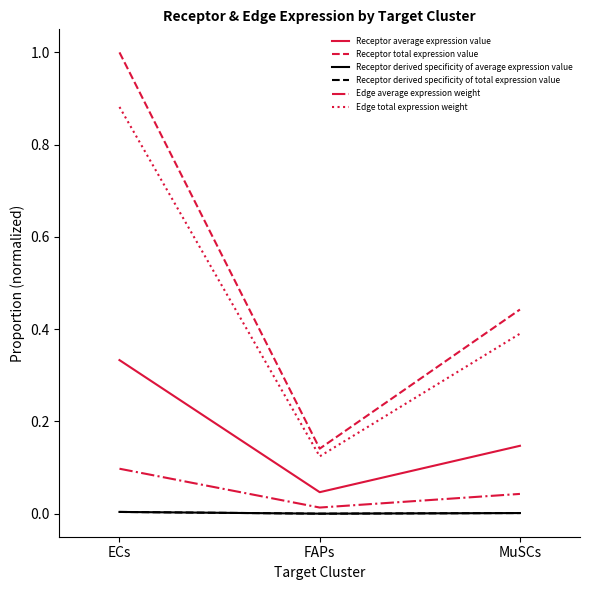

Does the chart display data point markers on the line(s)?

No